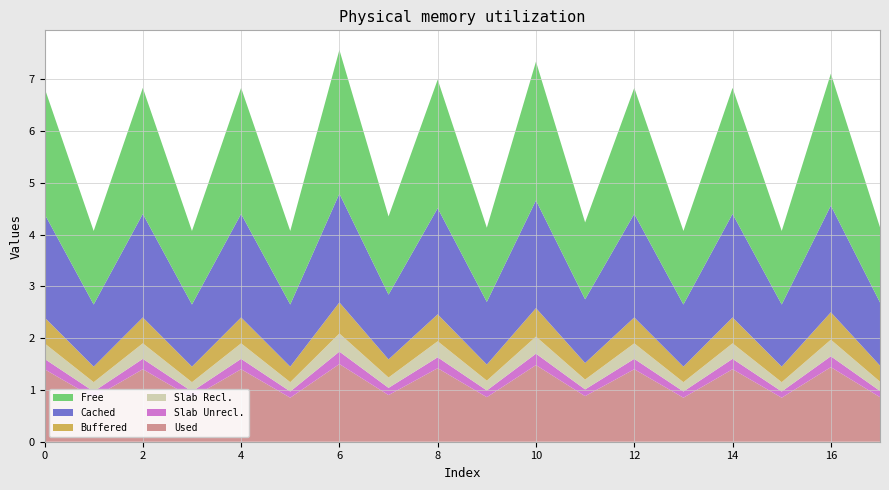

Reading right to left, transcribe all the data shown in this chart.

Free: 17=1.4	16=2.5	15=1.4	14=2.4	13=1.4	12=2.4	11=1.5	10=2.7	9=1.4	8=2.5	7=1.5	6=2.8	5=1.4	4=2.4	3=1.4	2=2.4	1=1.4	0=2.4
Cached: 17=1.2	16=2.1	15=1.2	14=2.0	13=1.2	12=2.0	11=1.2	10=2.1	9=1.2	8=2.0	7=1.2	6=2.1	5=1.2	4=2.0	3=1.2	2=2.0	1=1.2	0=2.0
Buffered: 17=0.3	16=0.5	15=0.3	14=0.5	13=0.3	12=0.5	11=0.3	10=0.6	9=0.3	8=0.5	7=0.3	6=0.6	5=0.3	4=0.5	3=0.3	2=0.5	1=0.3	0=0.5
Slab Recl.: 17=0.2	16=0.3	15=0.2	14=0.3	13=0.2	12=0.3	11=0.2	10=0.3	9=0.2	8=0.3	7=0.2	6=0.3	5=0.2	4=0.3	3=0.2	2=0.3	1=0.2	0=0.3
Slab Unrecl.: 17=0.1	16=0.2	15=0.1	14=0.2	13=0.1	12=0.2	11=0.1	10=0.2	9=0.1	8=0.2	7=0.1	6=0.2	5=0.1	4=0.2	3=0.1	2=0.2	1=0.1	0=0.2
Used: 17=0.9	16=1.4	15=0.8	14=1.4	13=0.8	12=1.4	11=0.9	10=1.5	9=0.9	8=1.4	7=0.9	6=1.5	5=0.8	4=1.4	3=0.8	2=1.4	1=0.8	0=1.4